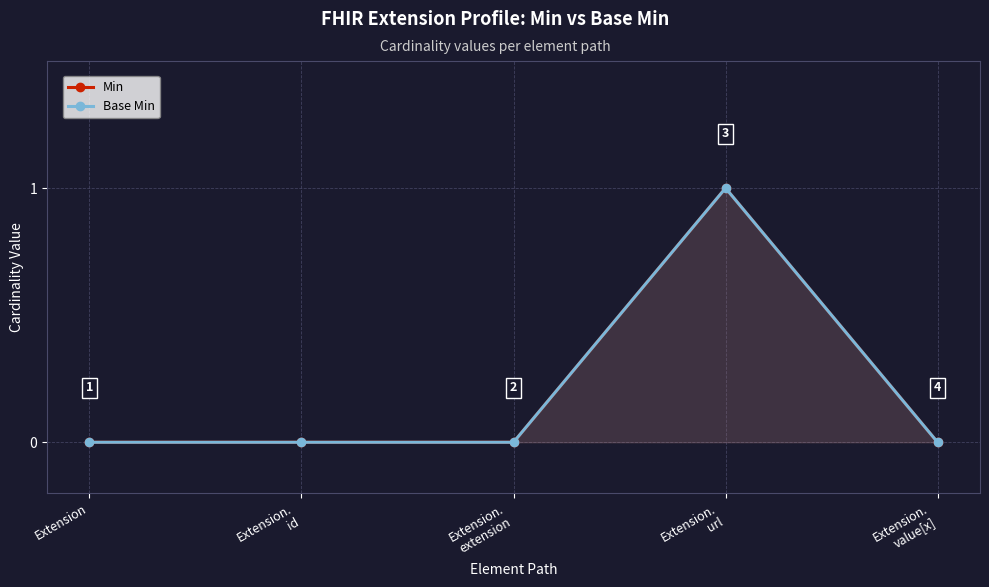

Rank the categories by Min value from lowest to highest.

Extension, Extension.
id, Extension.
extension, Extension.
value[x], Extension.
url